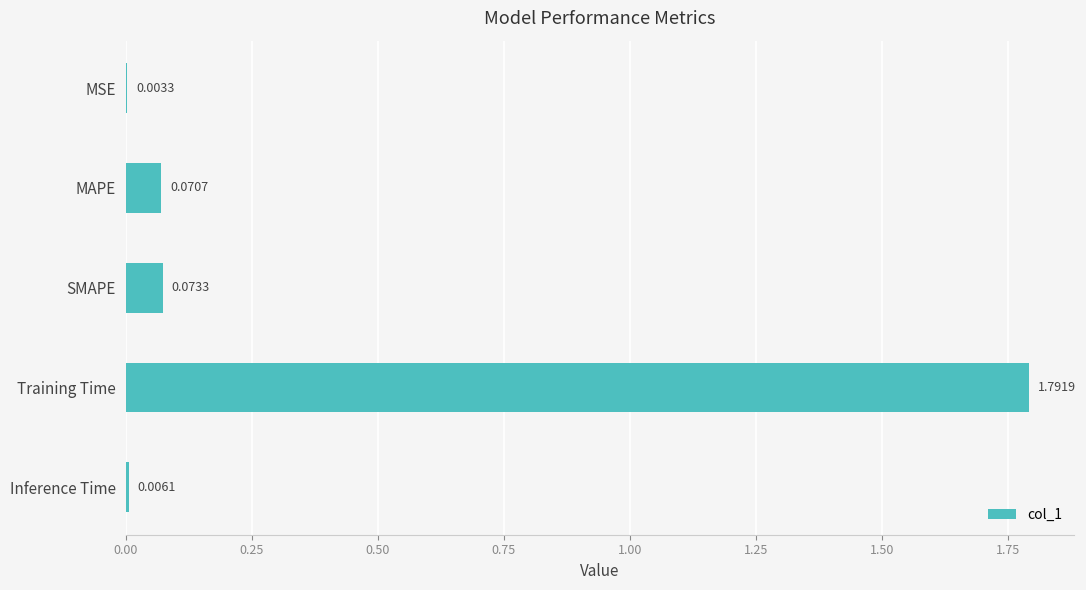

Count the number of data series in this chart.

1